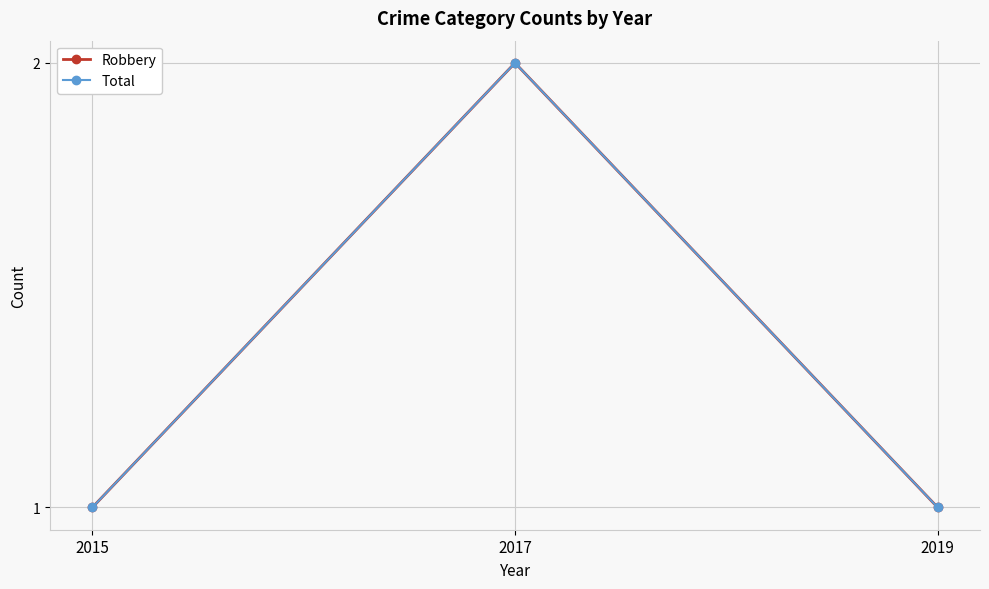

Does the chart have visible grid lines?

Yes